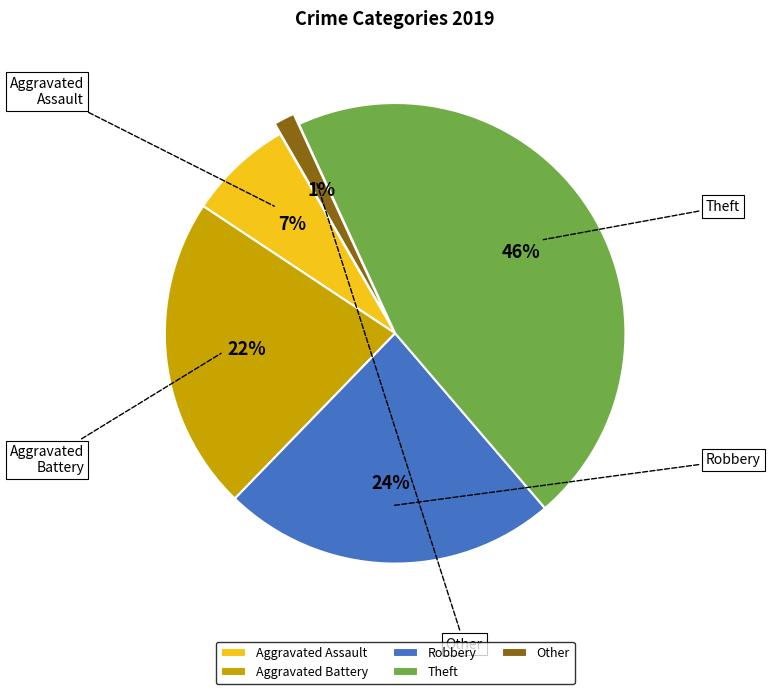

Which slice is the largest?

Theft